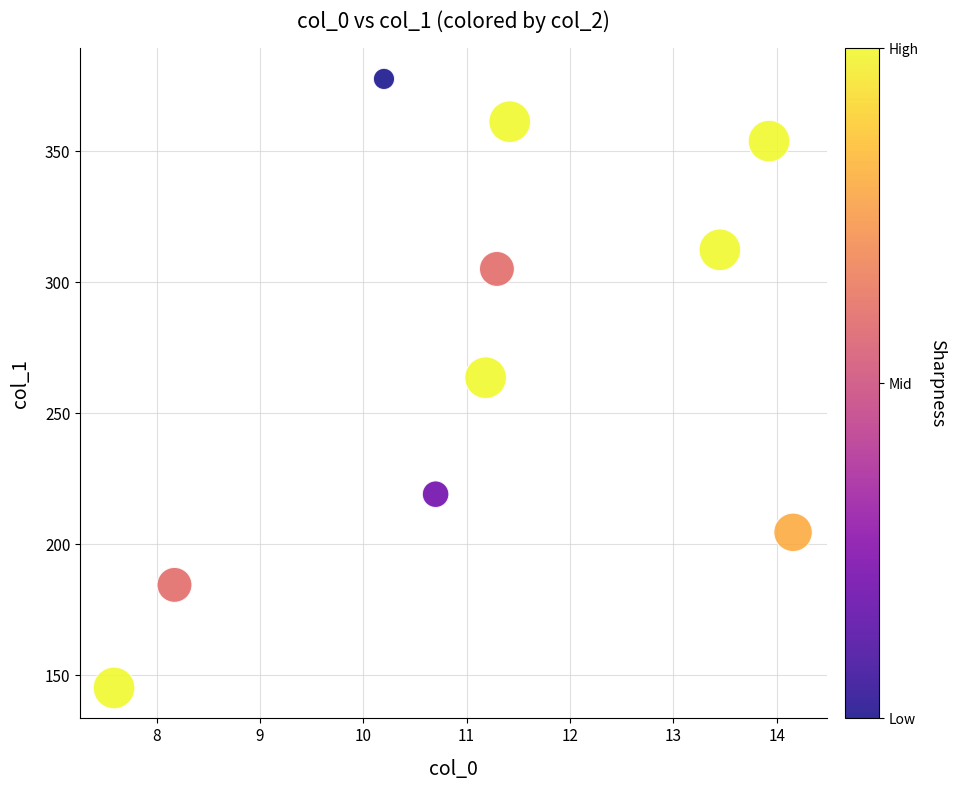

What is the range of X values (max minus min)?

6.6